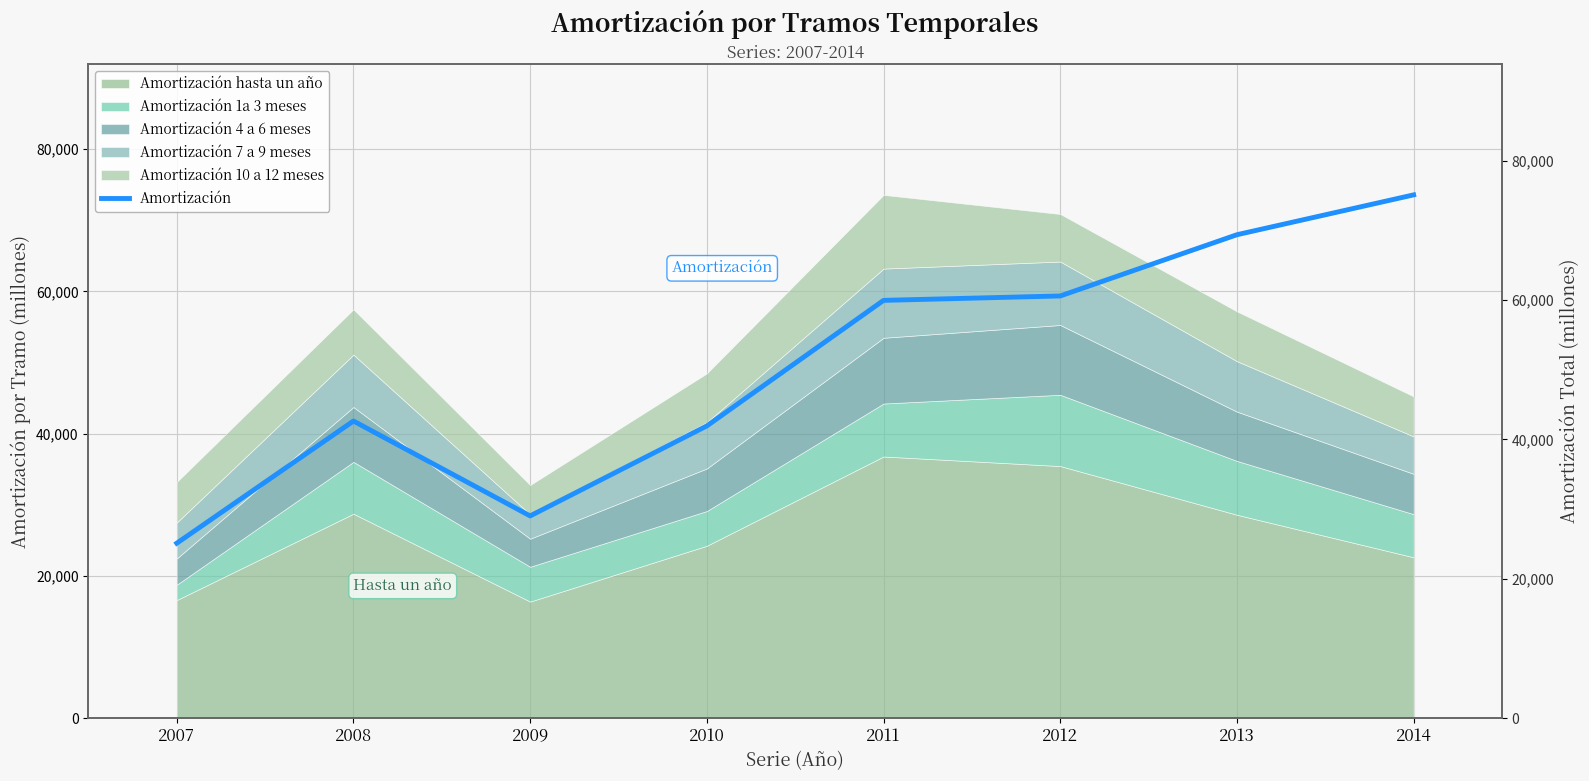

At which category does the data reach its first local valley?

2009